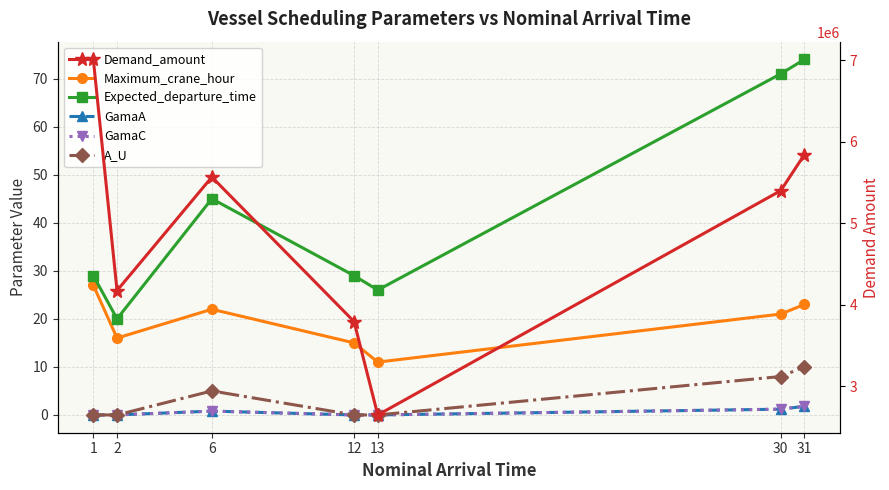

What is the sum of the Demand_amount values at 30 and 2?

9574361.0